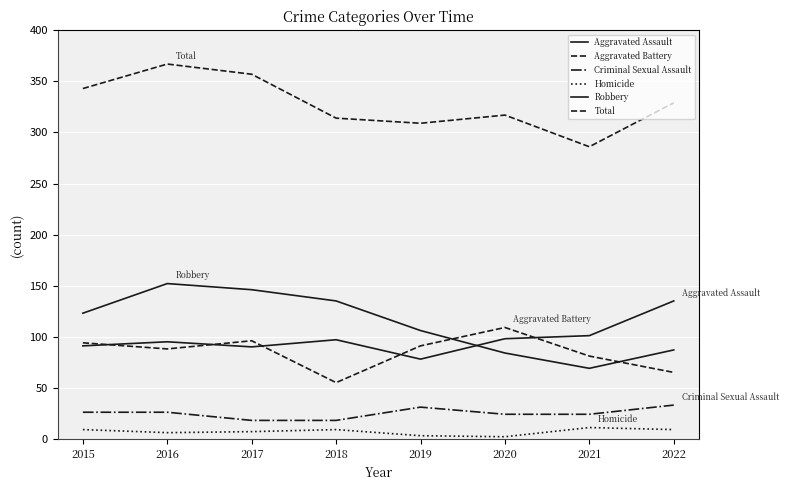

Rank the series by their maximum value, from highest to lowest.

Total, Robbery, Aggravated Assault, Aggravated Battery, Criminal Sexual Assault, Homicide